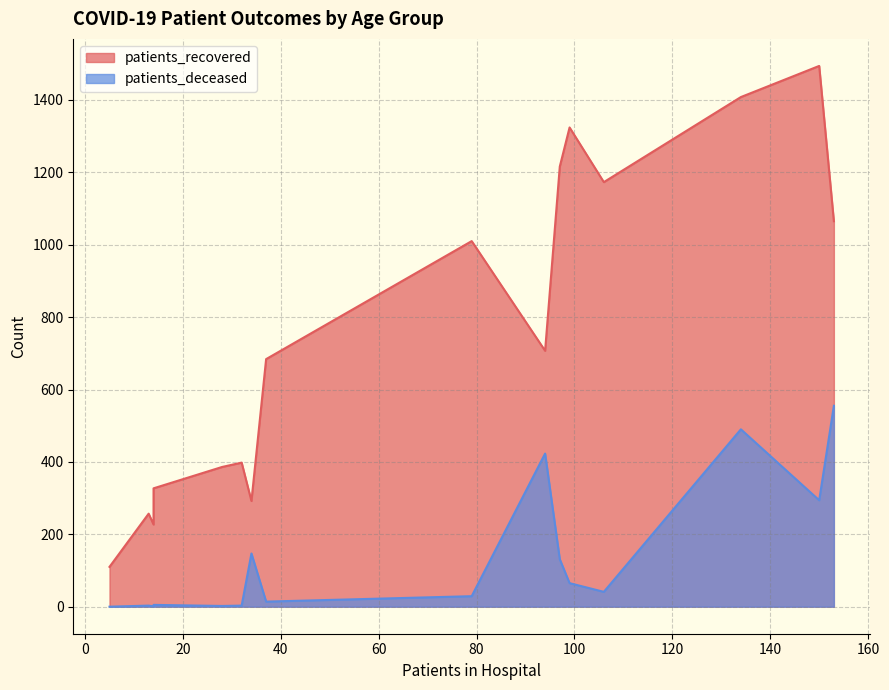

Rank the series at >90 from lowest to highest value.

patients_deceased, patients_recovered